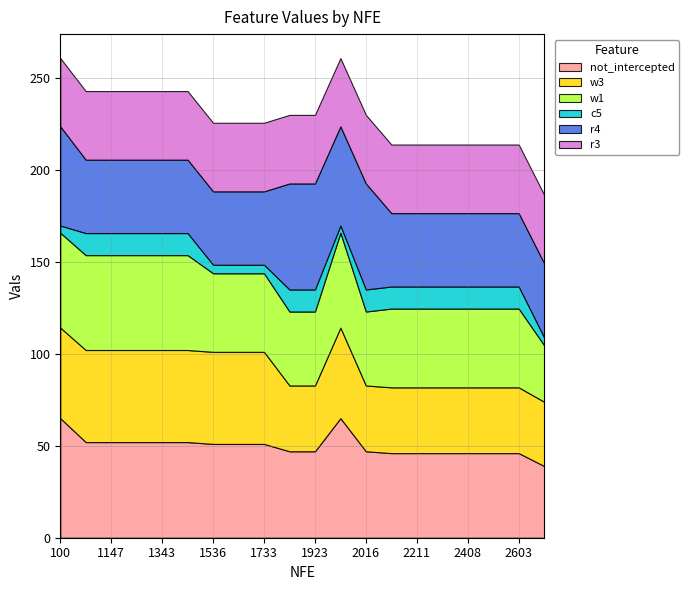

How many interior local valleys does the c5 series have?

1